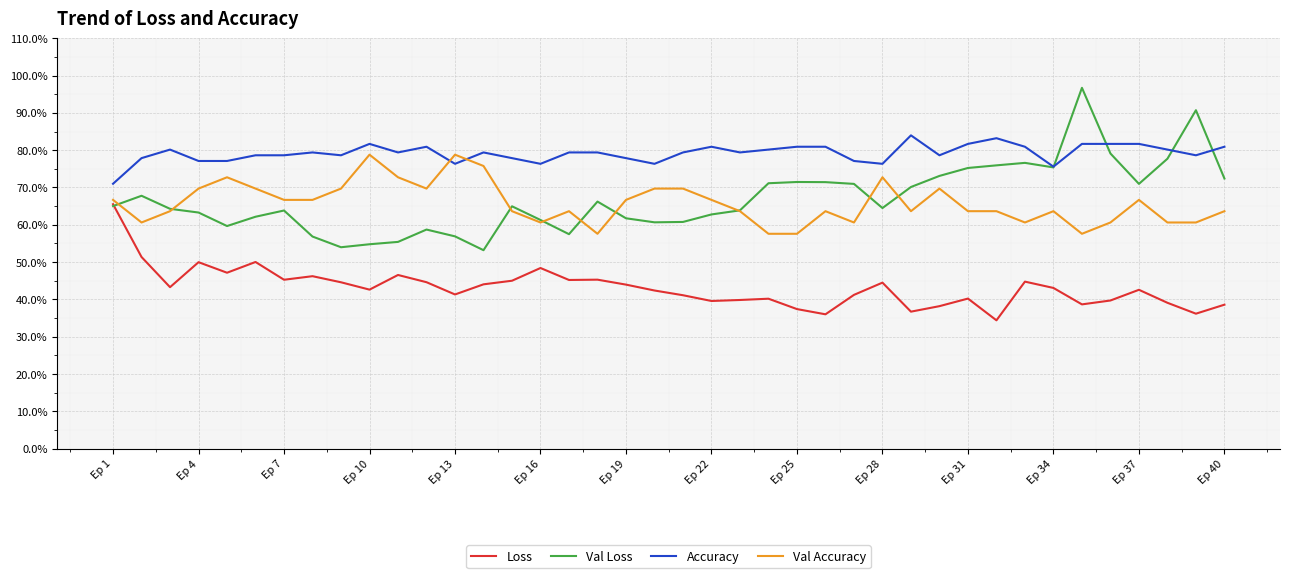

List the series in order of their peak value, highest first.

Val Loss, Accuracy, Val Accuracy, Loss